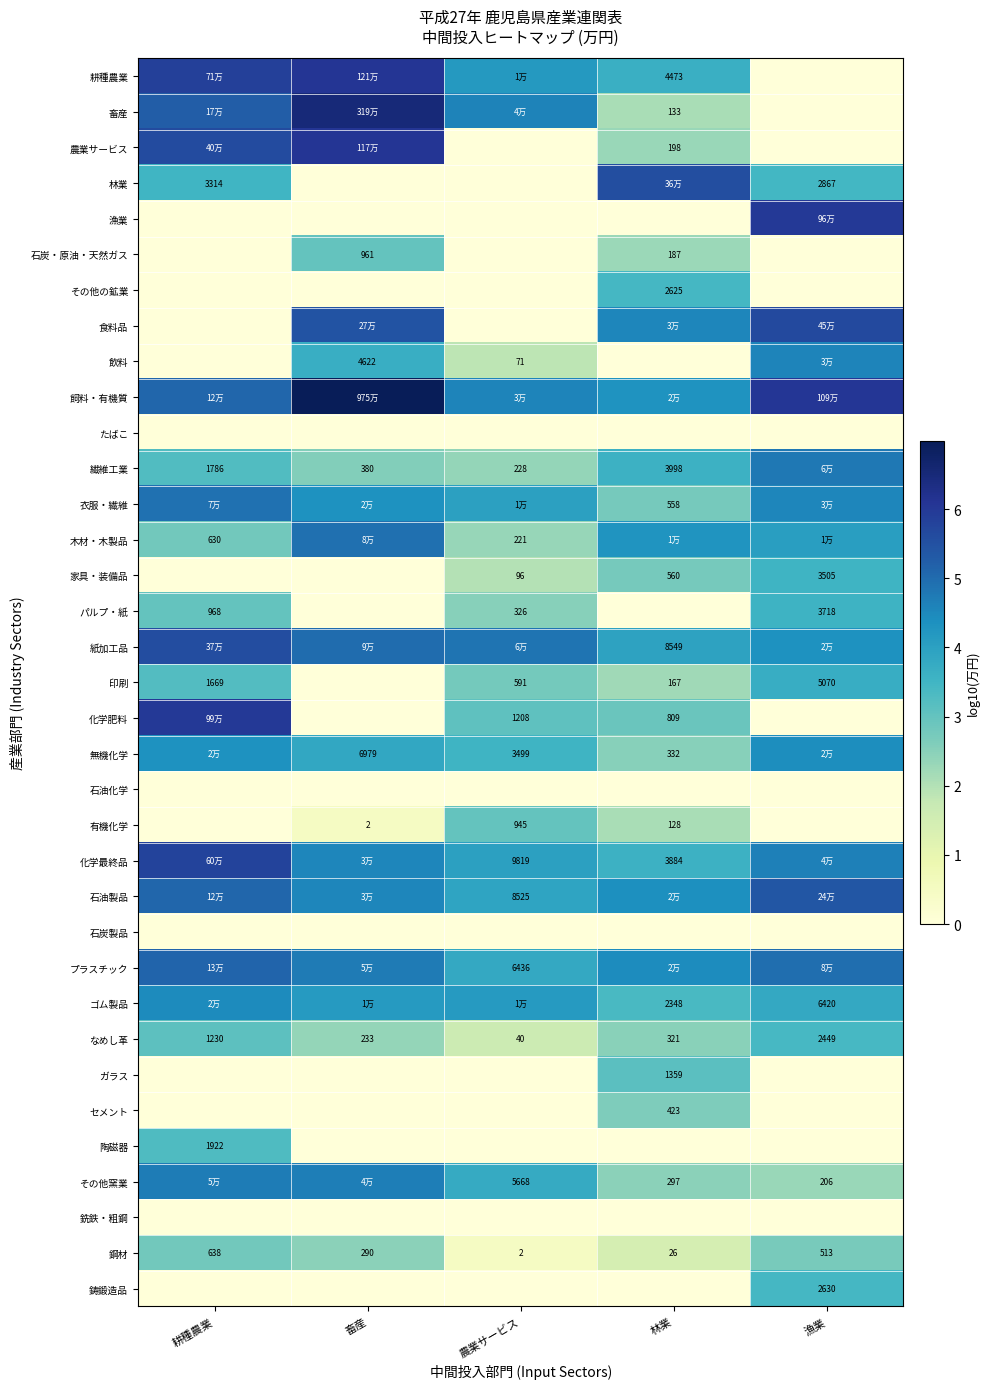

The value of 鋳鍛造品 at 農業サービス is 0.0. True or false?

True